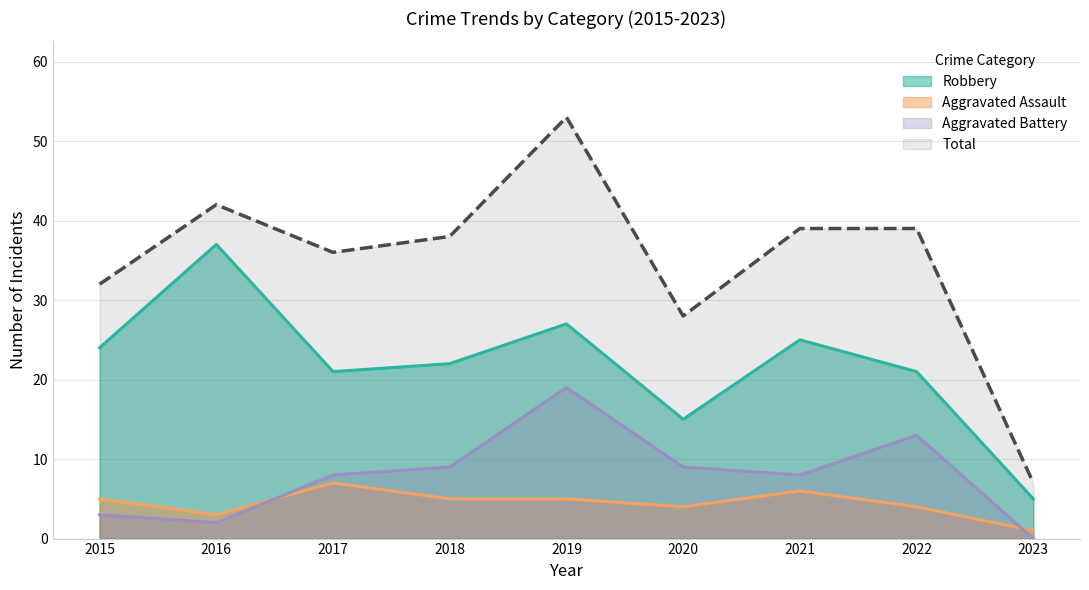

Which series has the widest spread of values?

Total